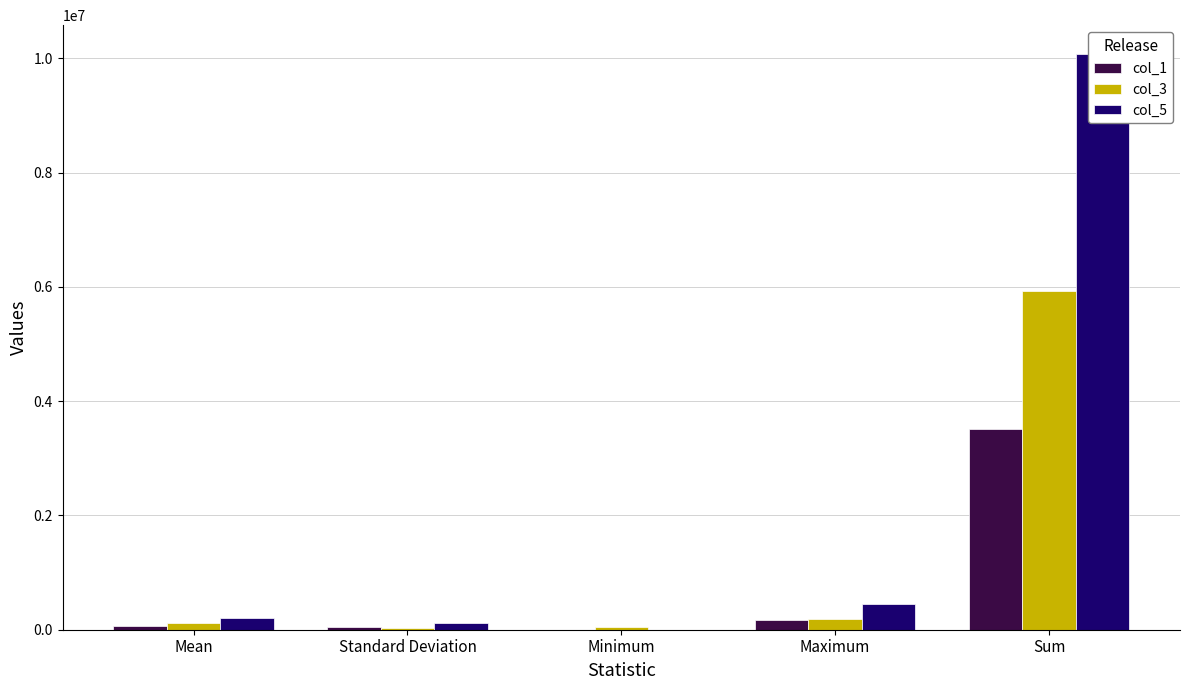

Reading left to right, transcribe all the data shown in this chart.

col_1: Mean=71851.7	Standard Deviation=44412.1	Minimum=0.0	Maximum=162597.7	Sum=3520731.6
col_3: Mean=121027.2	Standard Deviation=28217.2	Minimum=51283.1	Maximum=182645.6	Sum=5930334.2
col_5: Mean=205703.5	Standard Deviation=117562.8	Minimum=0.0	Maximum=443898.5	Sum=10079470.8